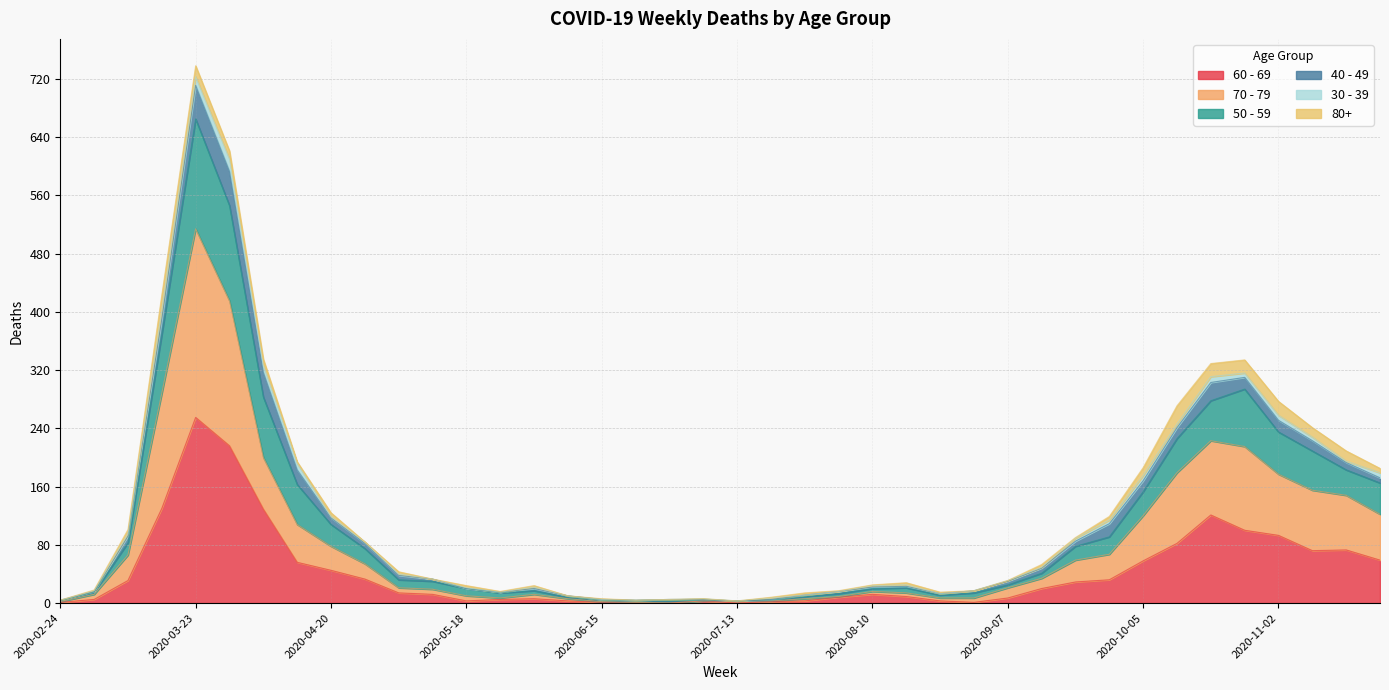

What is the value of the 60 - 69 point at the 2nd from the left?

5